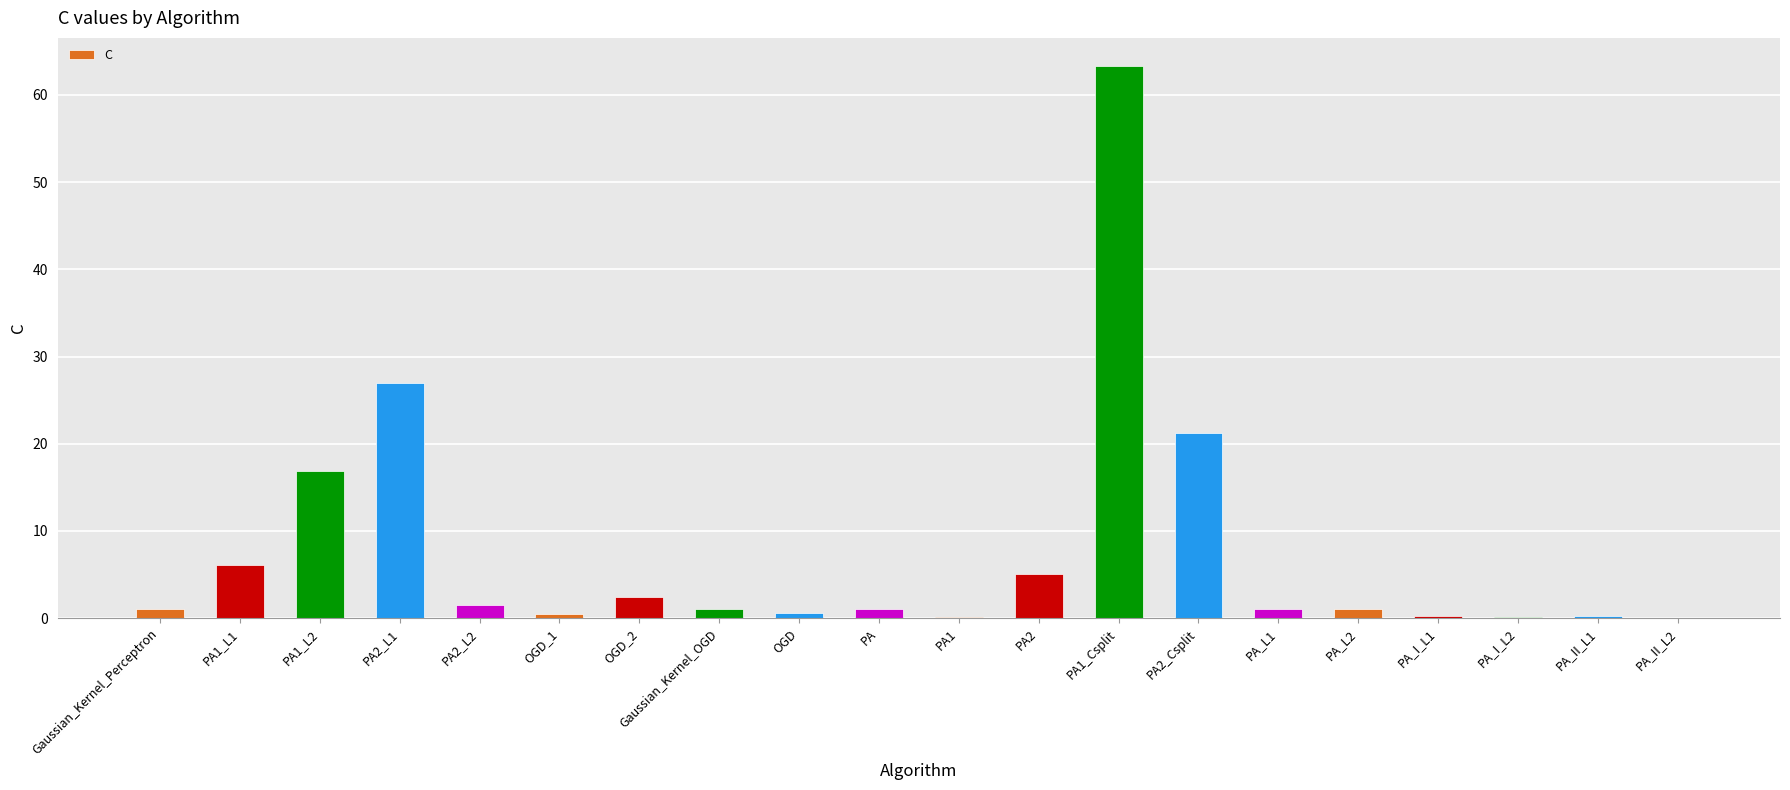

True or false: the data shows 21.2 at PA2_Csplit.

True